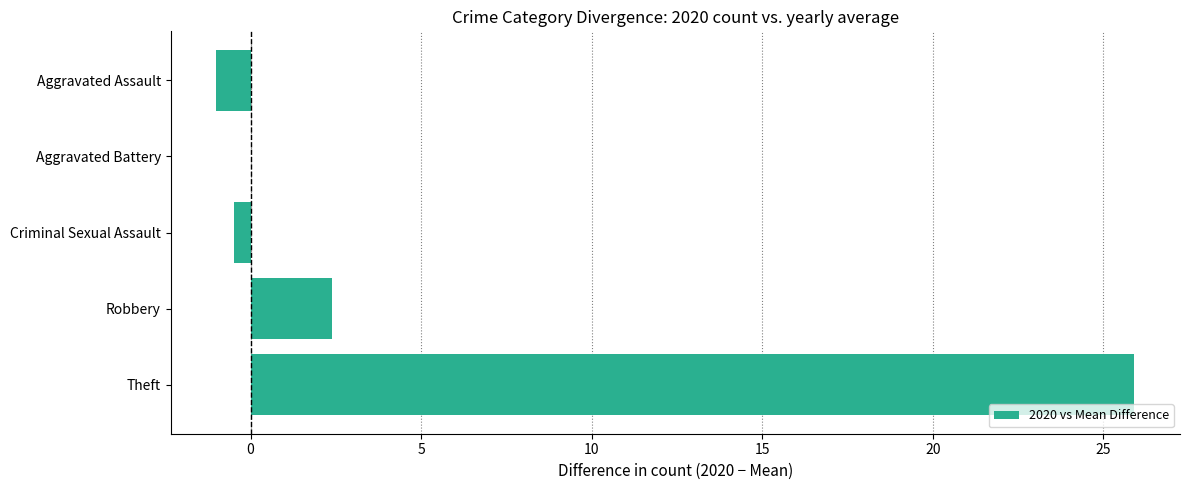

Reading top to bottom, transcribe all the data shown in this chart.

Aggravated Assault=-1.0	Aggravated Battery=0.0	Criminal Sexual Assault=-0.5	Robbery=2.4	Theft=25.9